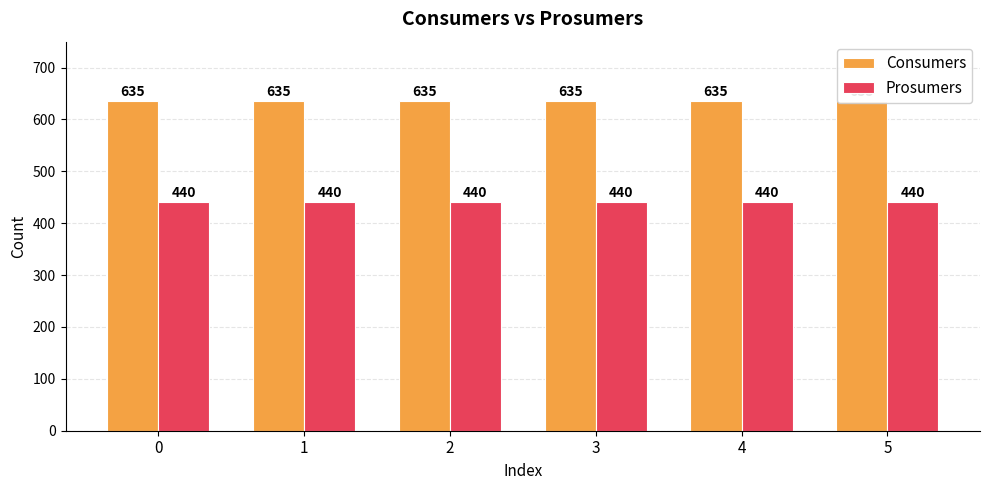

List the series in order of their overall mean, lowest first.

Prosumers, Consumers